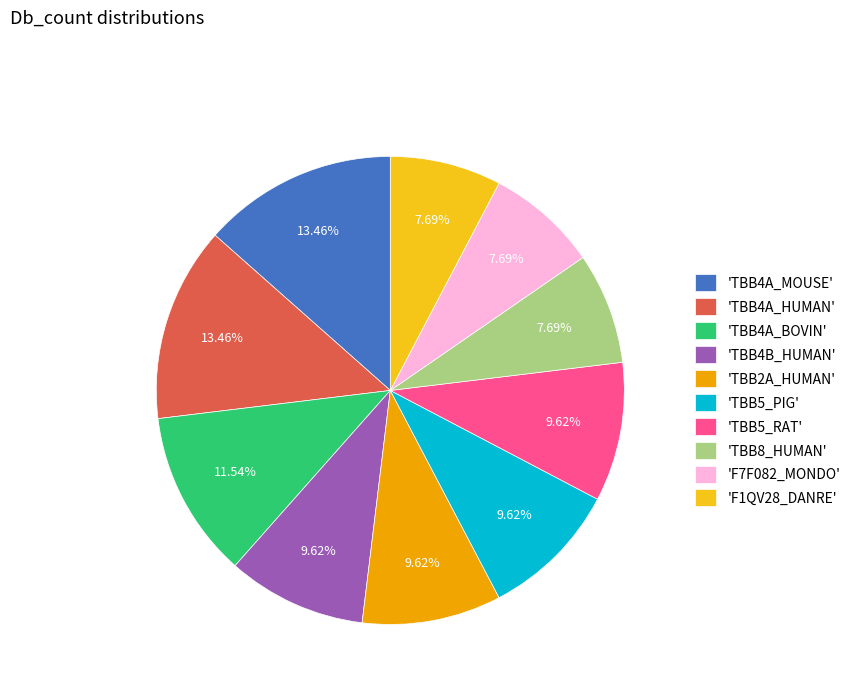

Count the number of slices in the pie.

10